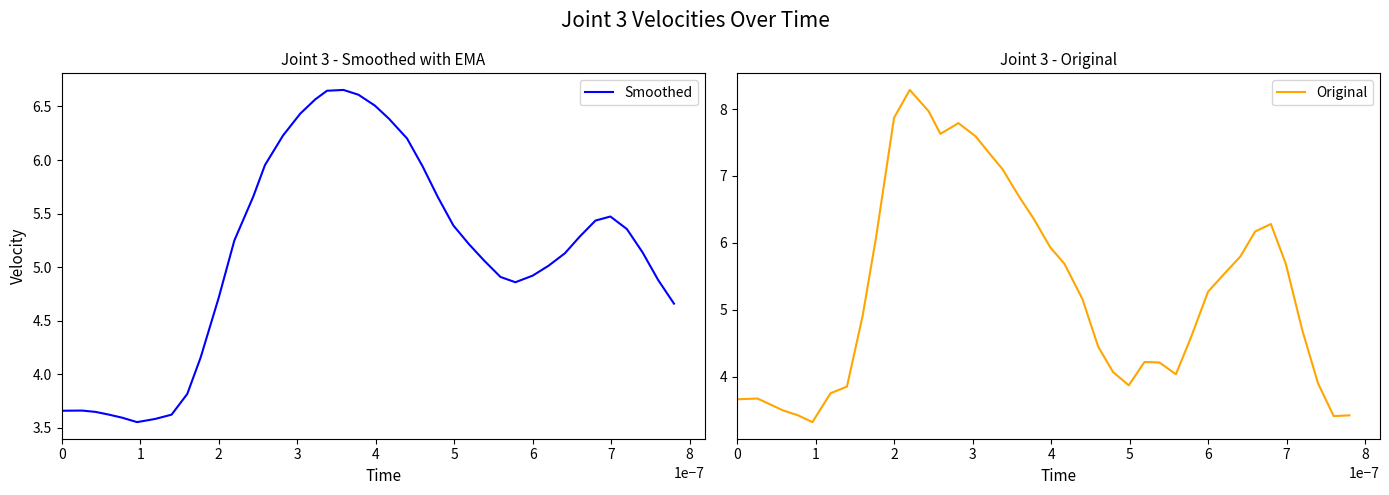

What is the minimum value for Smoothed?

3.6